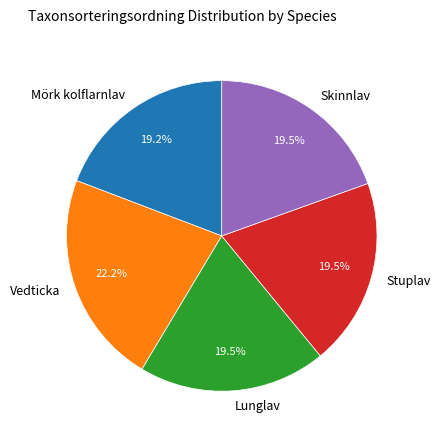

Count the number of slices in the pie.

5